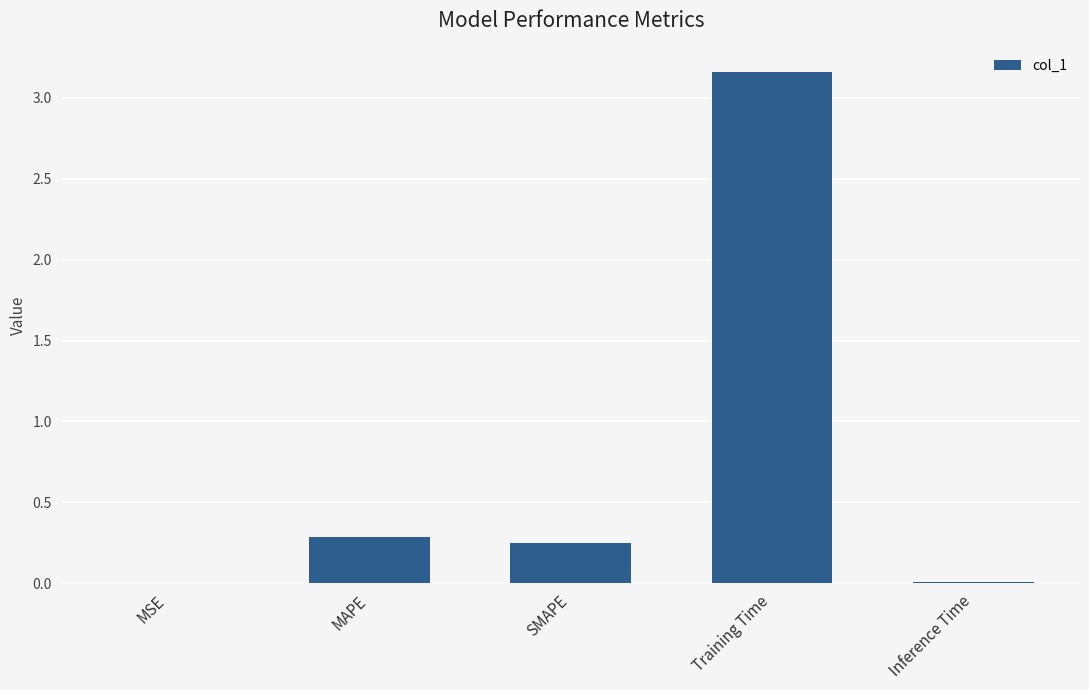

Which label corresponds to the largest value in the chart?

Training Time